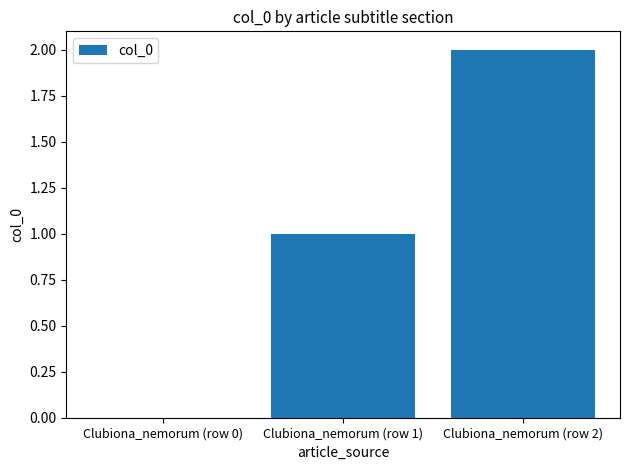

Which category has the highest value across all series?

Clubiona_nemorum (row 2)